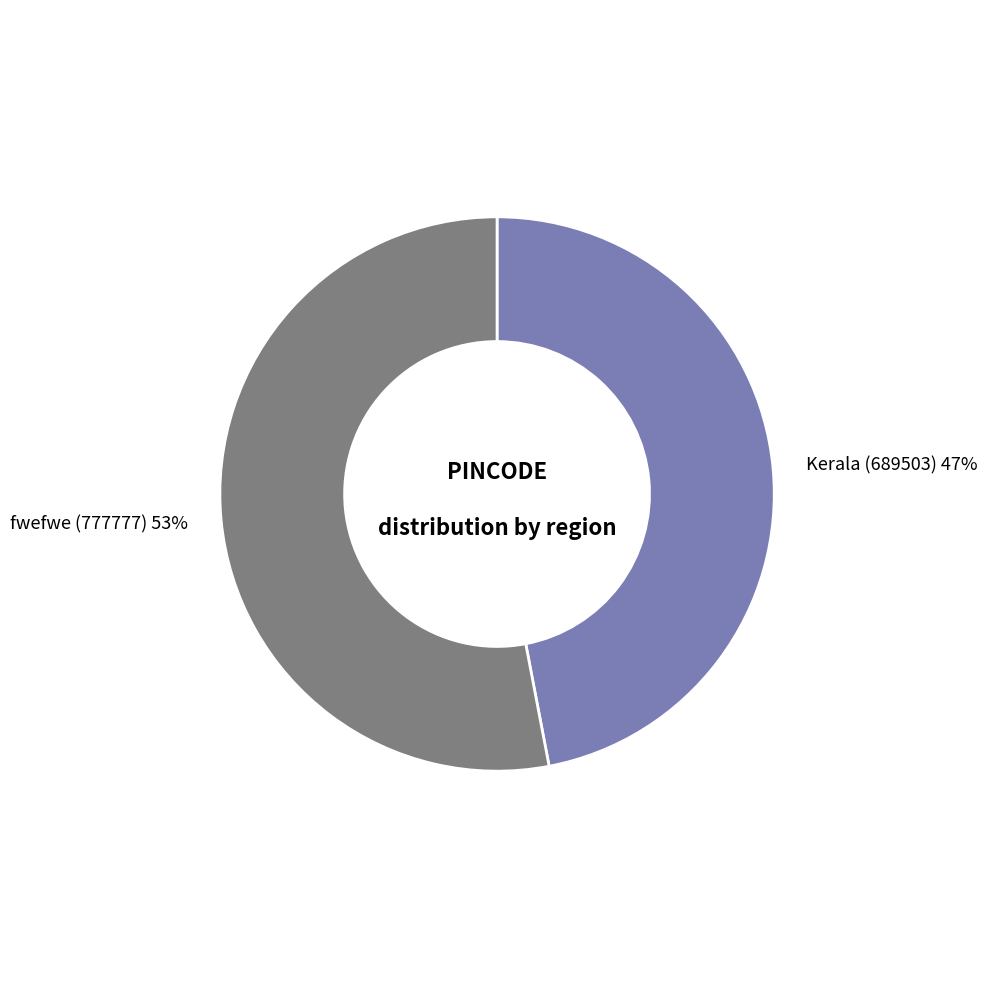

Is it true that Kerala (689503) is 36% of the pie?

False